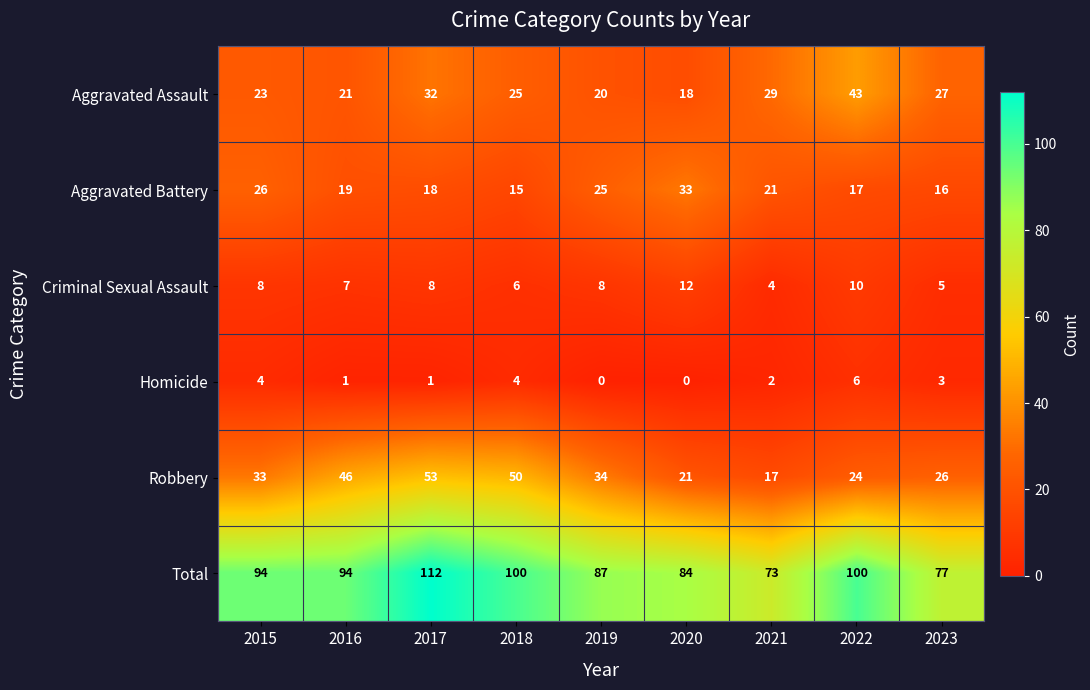

What is the difference between the Homicide values at 2018 and 2019?

4